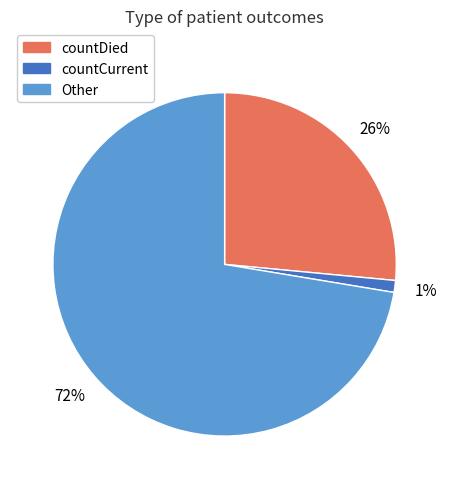

Between Other and countDied, which is larger?

Other